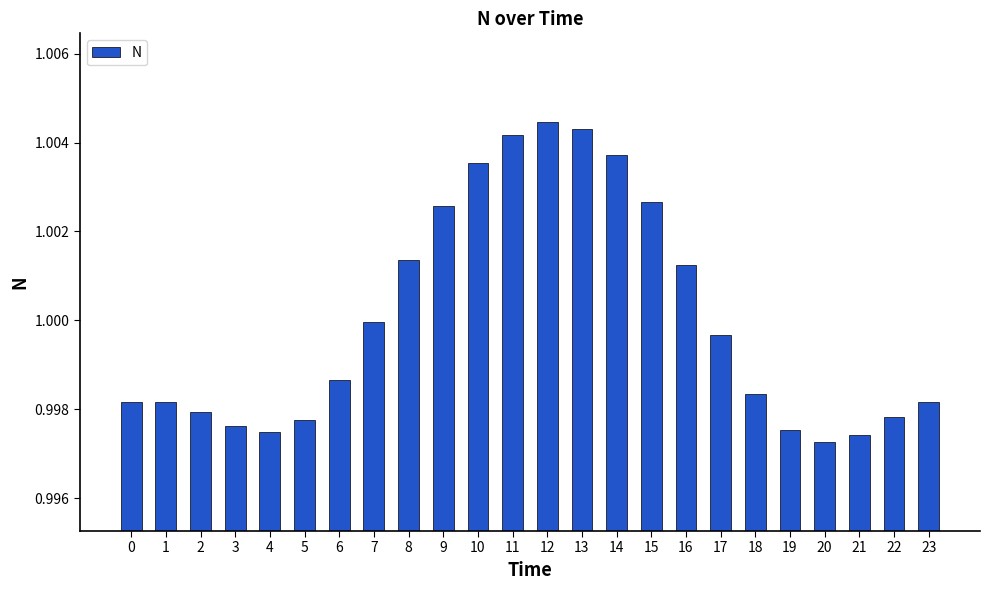

What is the sum of all values?

24.0